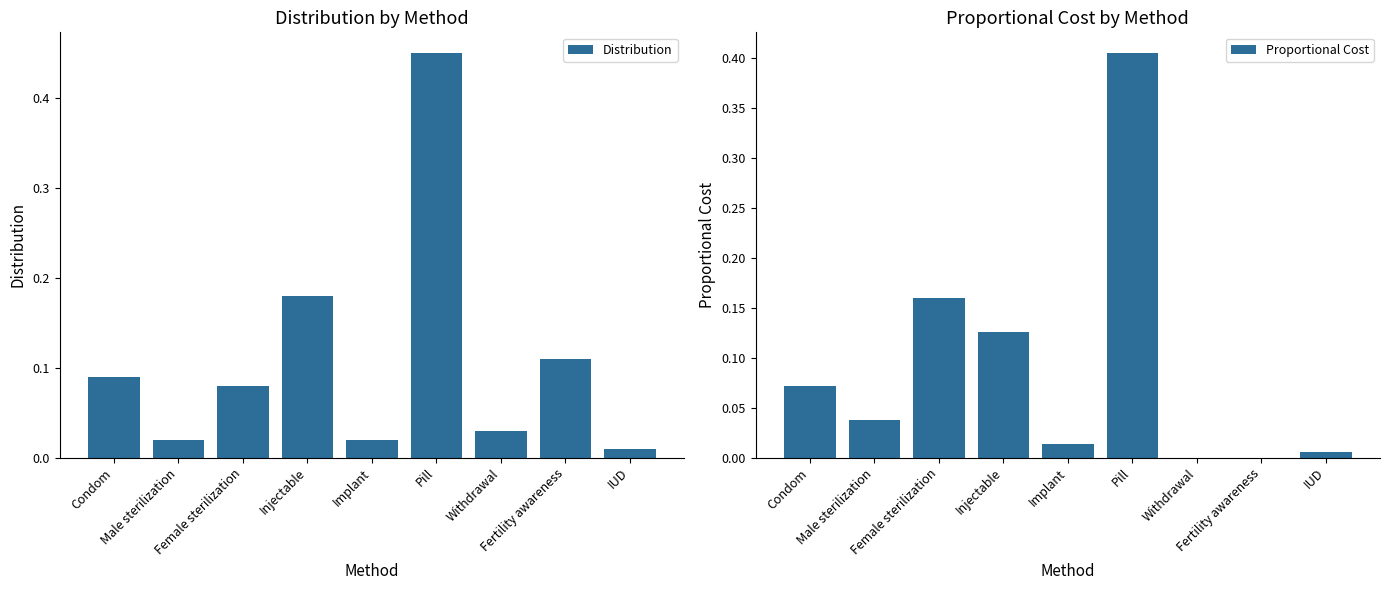

What is the label of the 6th bar from the right?

Injectable